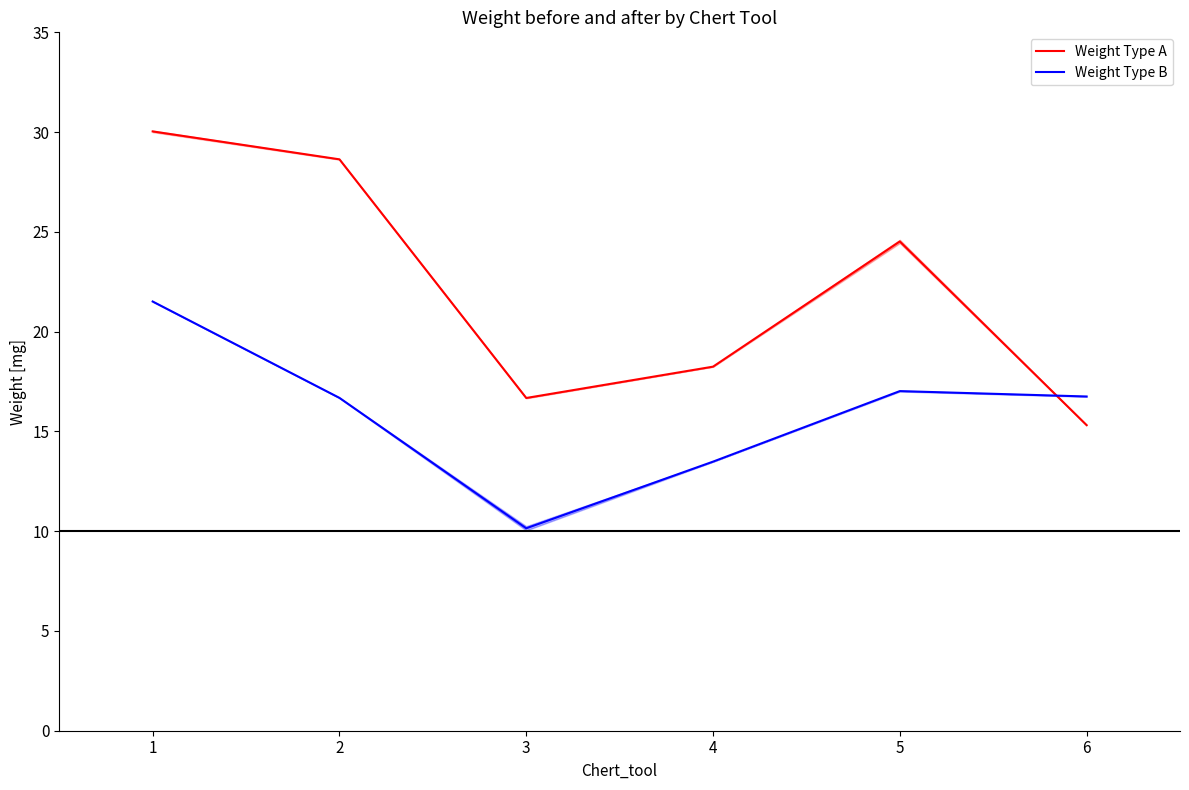

True or false: Weight Type A has a value of 15.3 at 6.

True